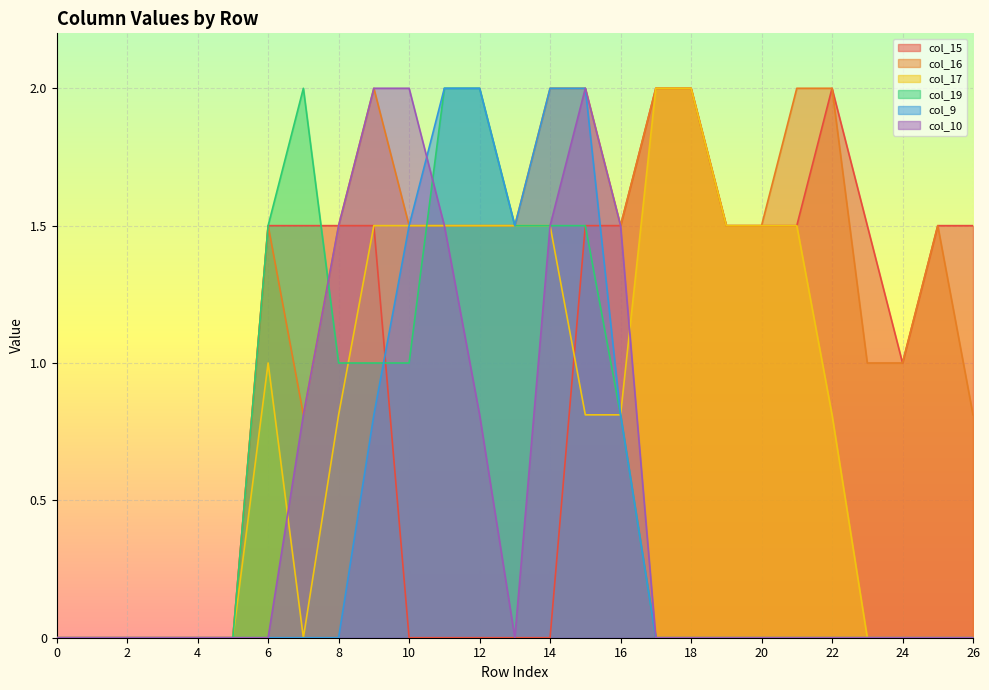

What is the difference between the second highest and minimum values in the col_9 series?

2.0